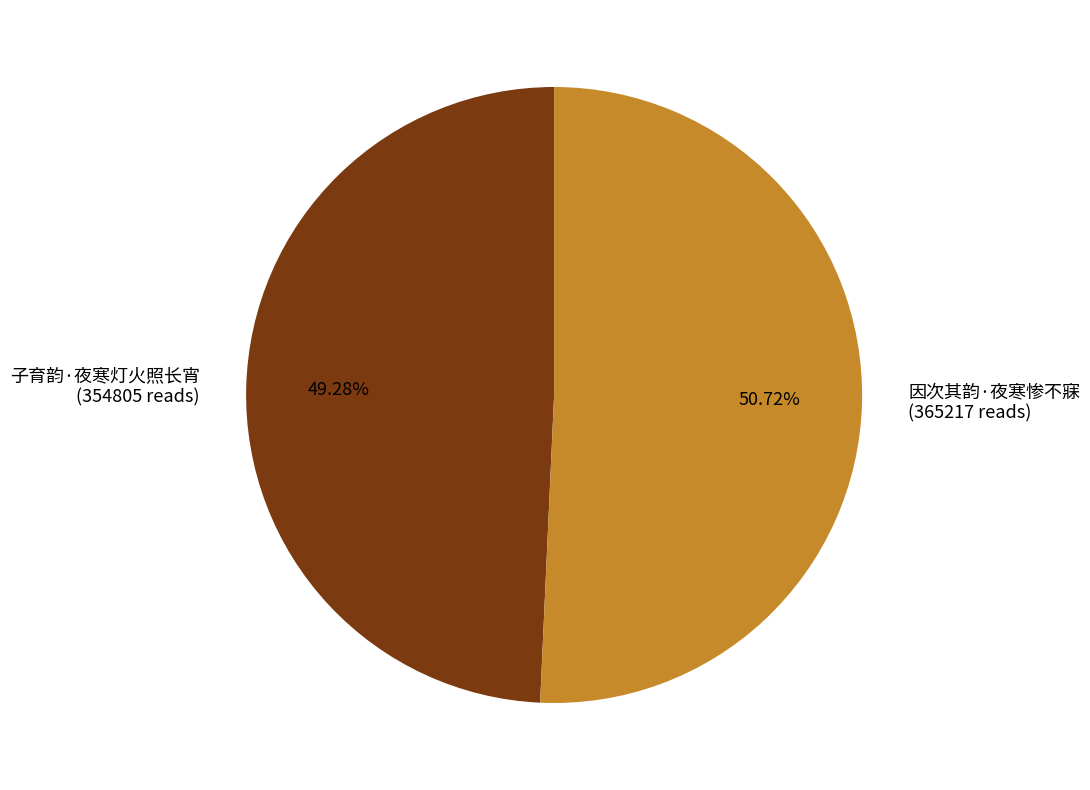

What is the majority slice?

因次其韵·夜寒惨不寐